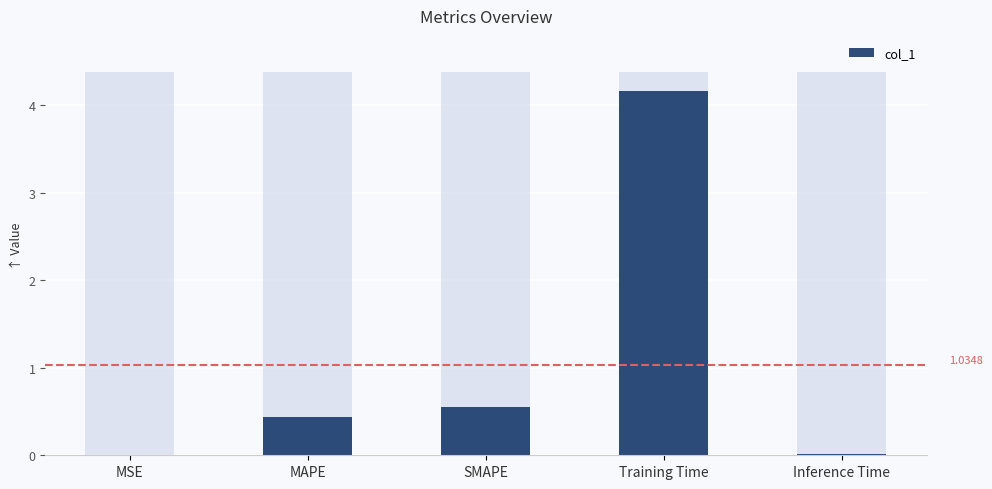

What is the difference between the values at Training Time and SMAPE?

3.6